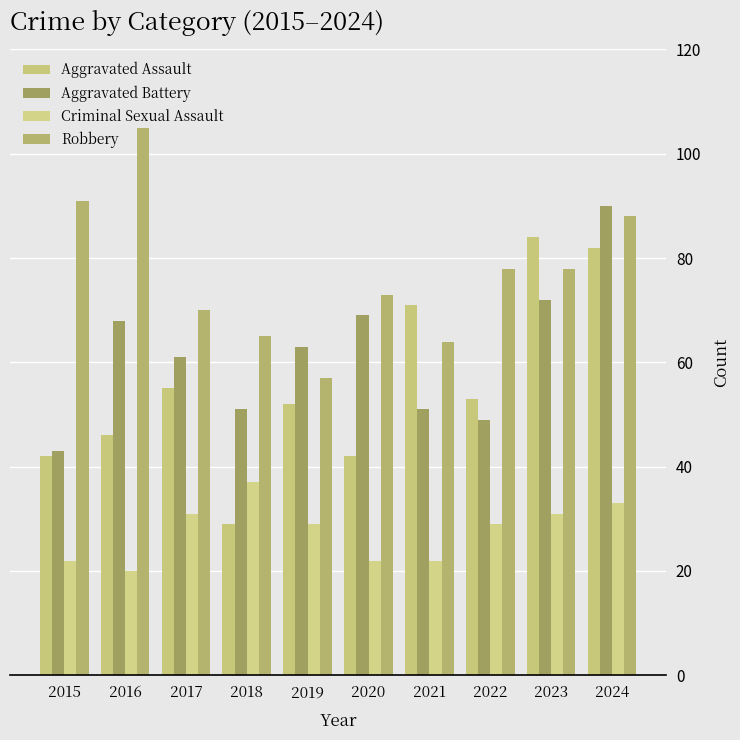

How many distinct data groups are displayed?

4